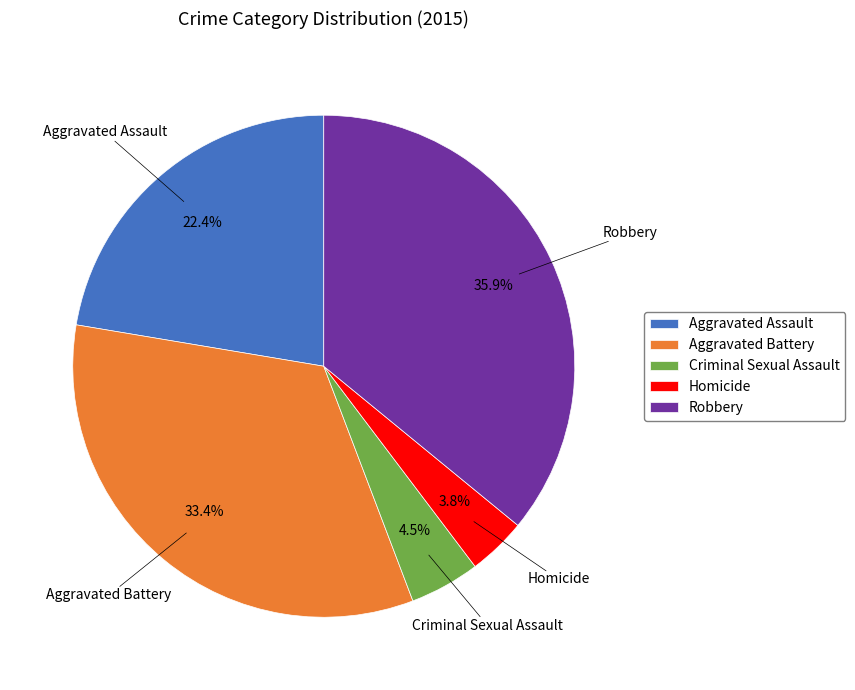

Which has a higher value, Homicide or Aggravated Assault?

Aggravated Assault